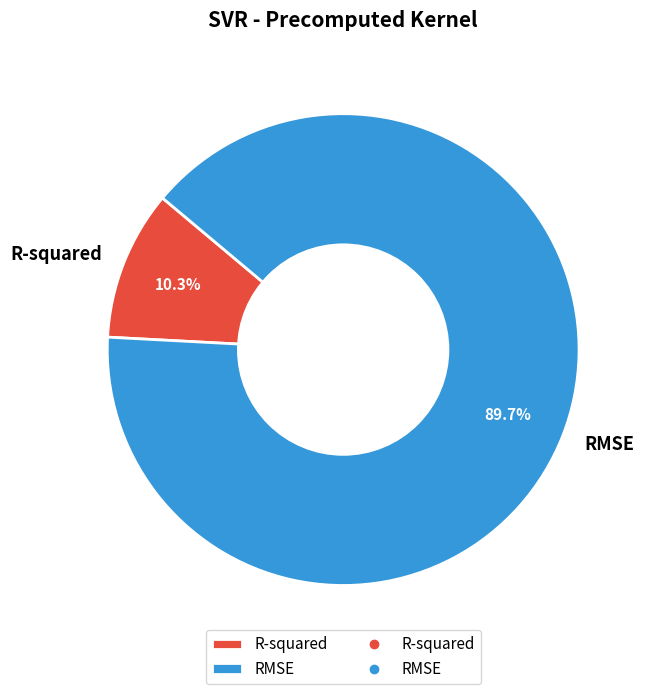

Which slice represents more than half of the pie?

RMSE